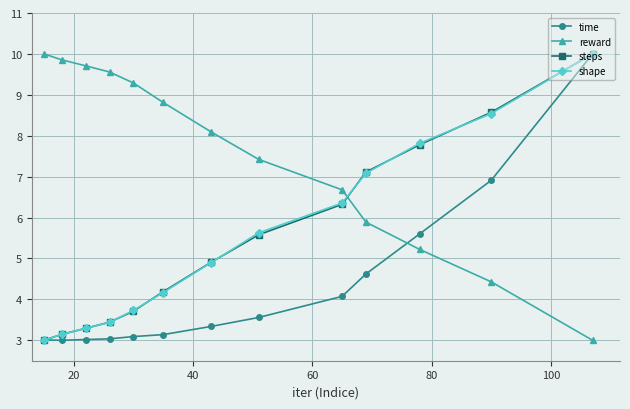

At how many categories does at least one series exceed 8?

9